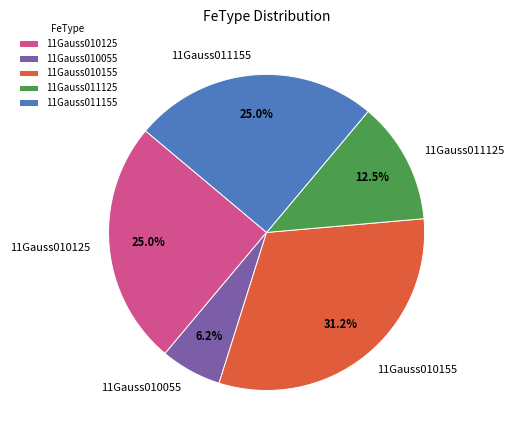

Which slice is the largest?

11Gauss010155